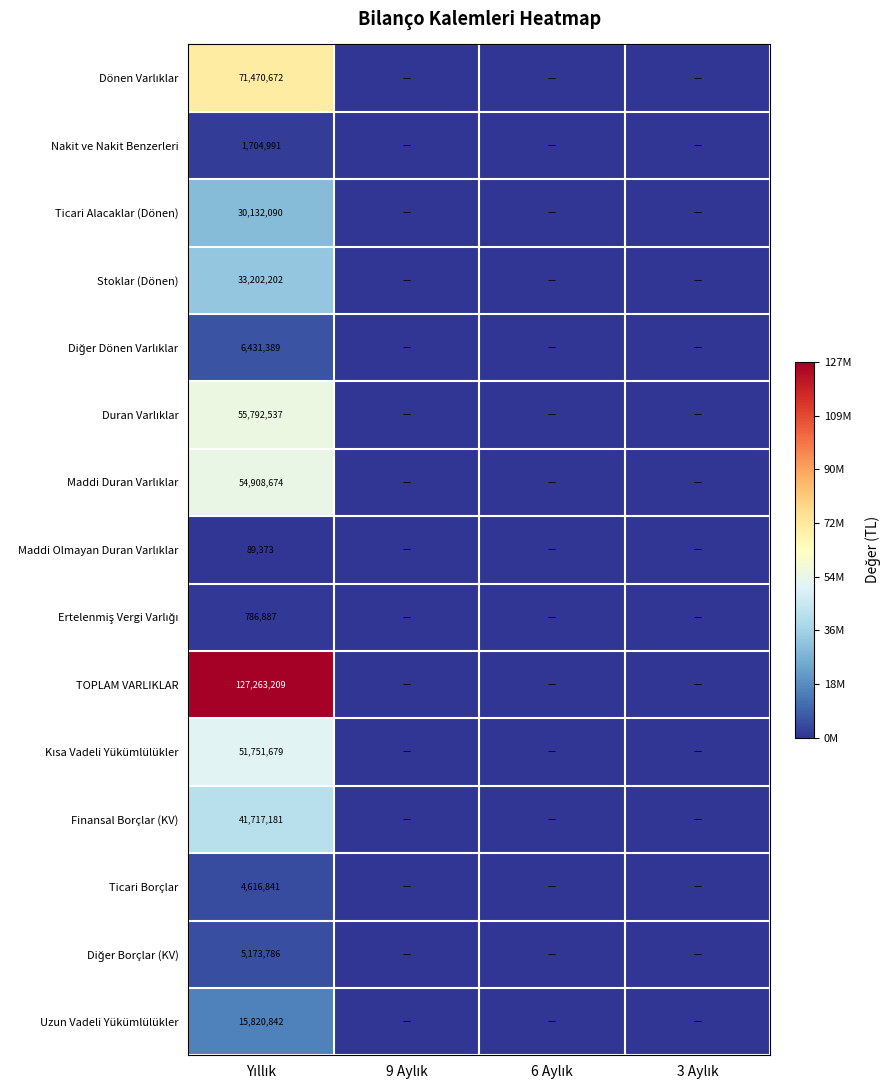

List the labels in order of Ertelenmiş Vergi Varlığı value, smallest first.

9 Aylık, 6 Aylık, 3 Aylık, Yıllık